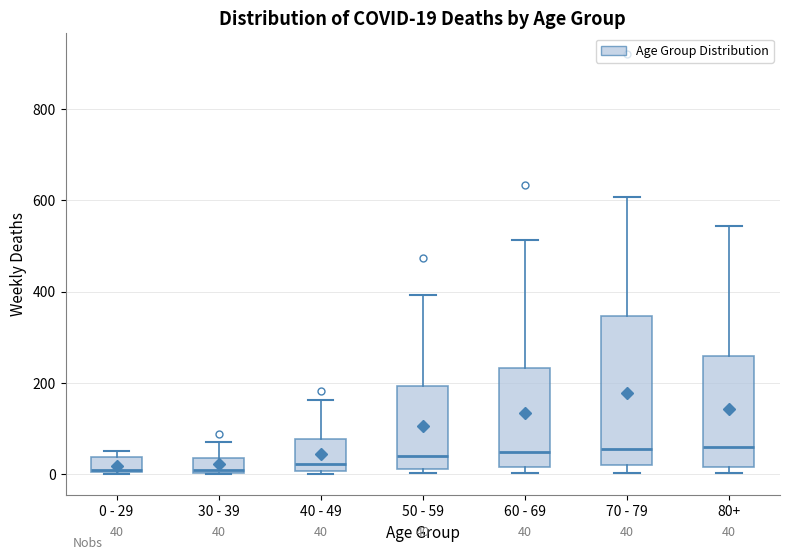

Comparing the boxes themselves (not the whiskers), which one is the tallest?

70 - 79